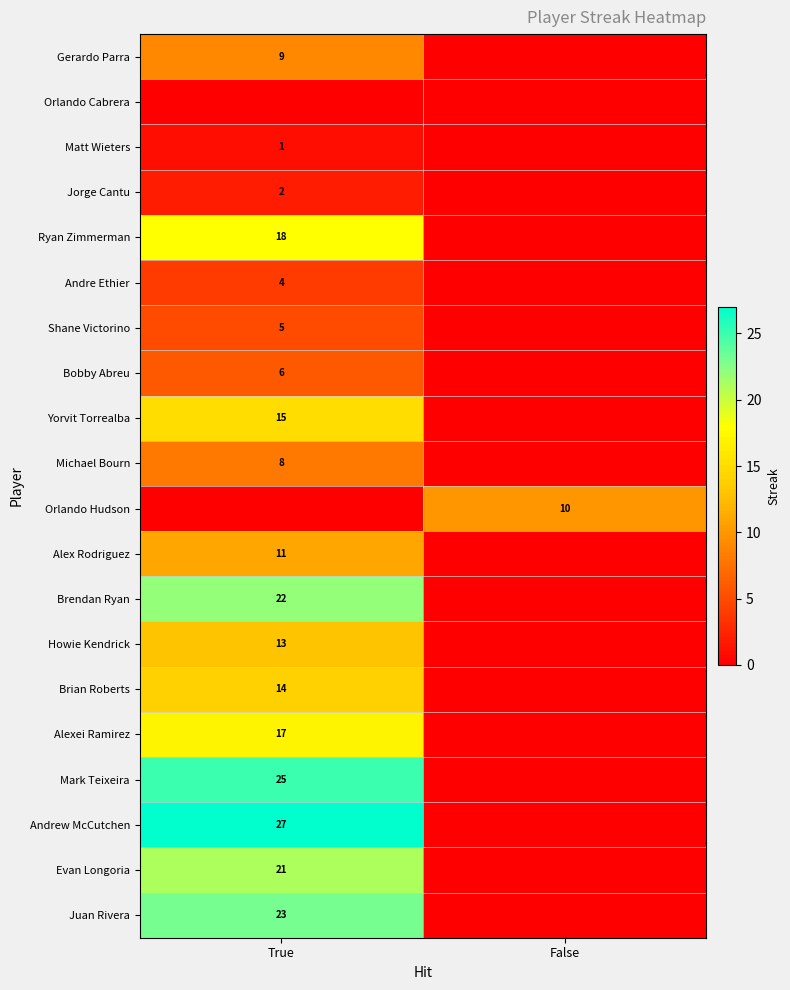

The Michael Bourn series shows 14 at True. True or false?

False